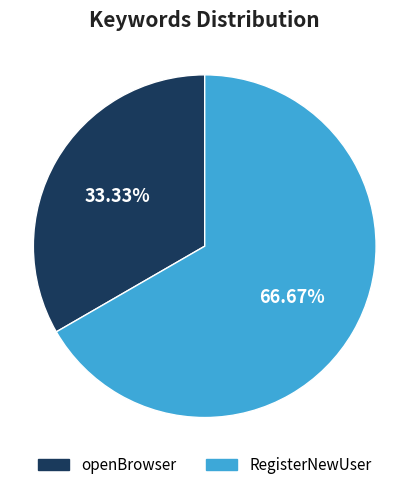

Does openBrowser account for over 50% of the chart?

No